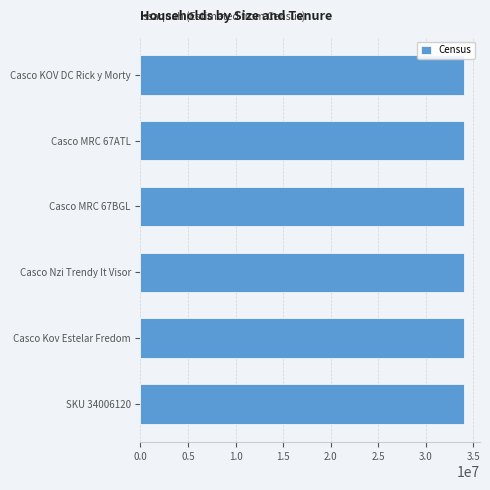

What is the greatest value displayed?

34006131